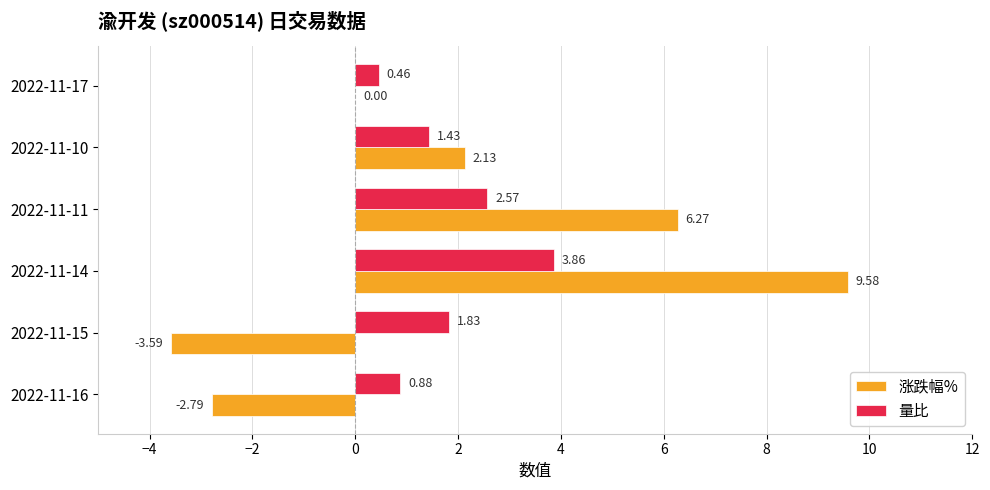

What is the sum of all 涨跌幅% values?

11.6